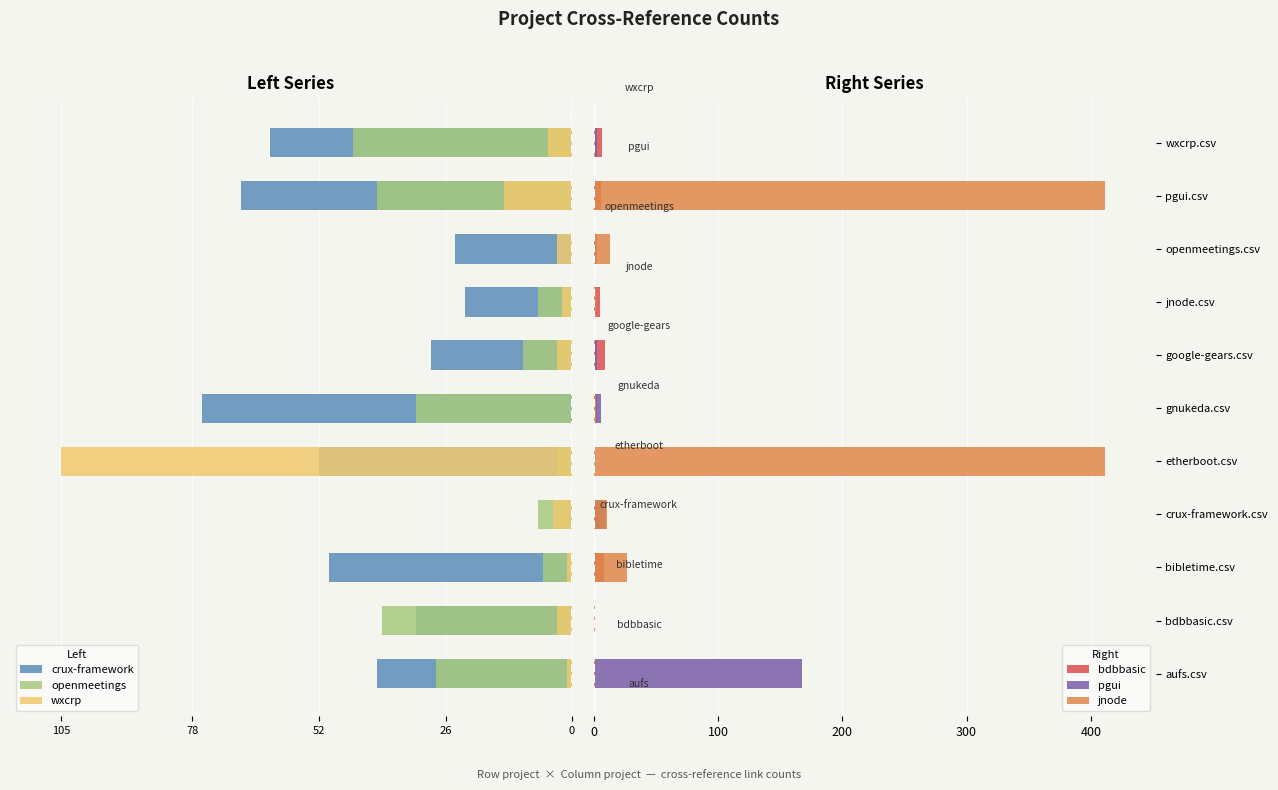

How many bars are there in total?

66